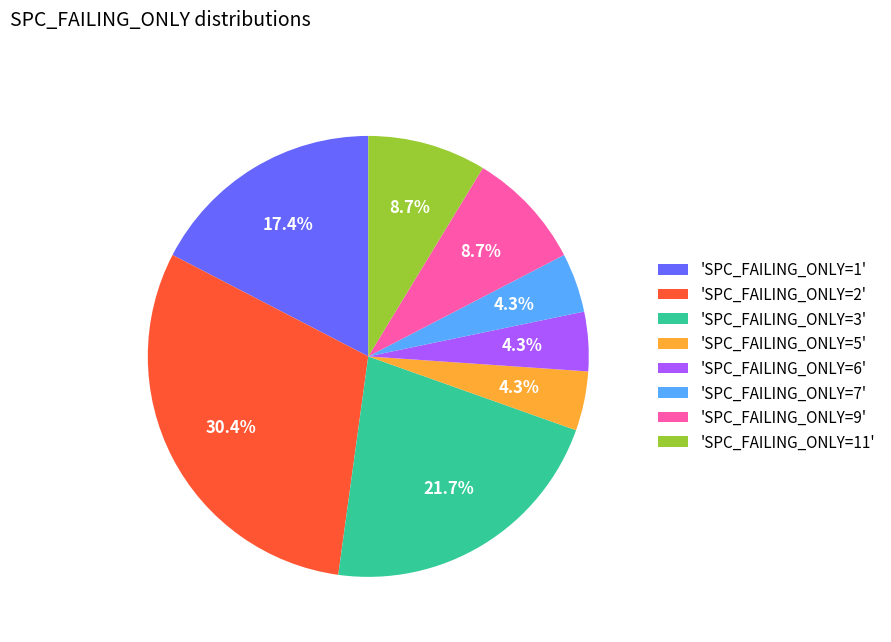

Combined, do 'SPC_FAILING_ONLY=11' and 'SPC_FAILING_ONLY=3' account for over 50%?

No